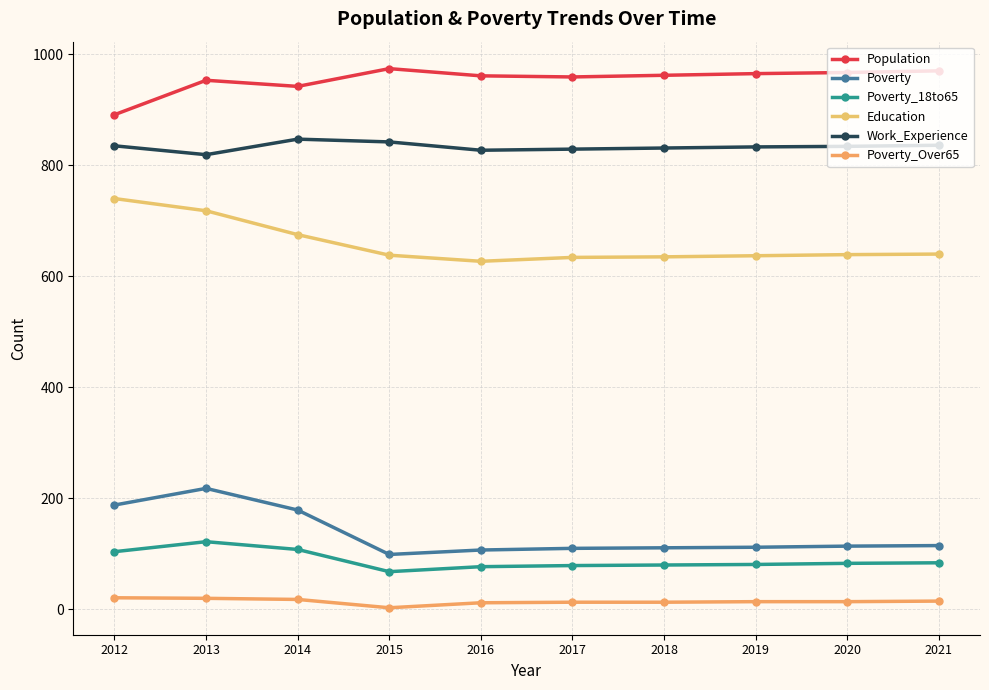

True or false: Population has a value of 1393 at 2013.

False